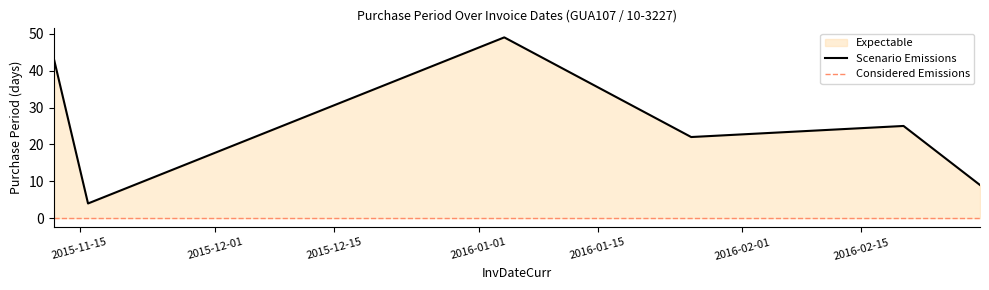

What is the label of the 4th point from the left?

2016-01-26